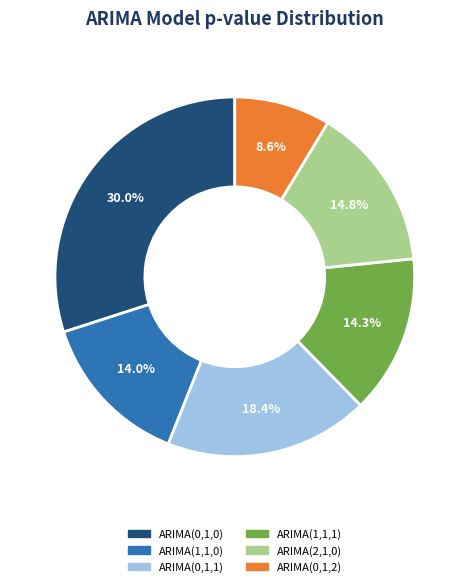

What percentage is NOT represented by ARIMA(2,1,0)?

85.2%